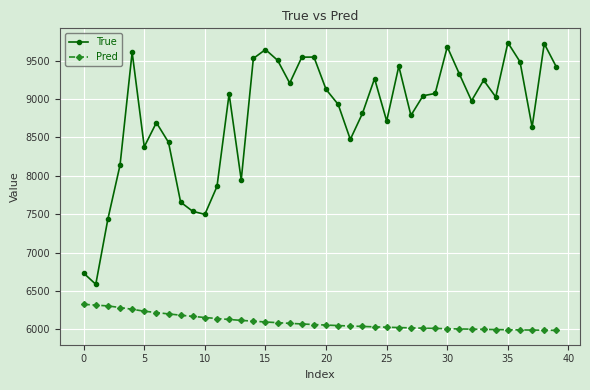

True or false: Pred and True cross at least once.

False